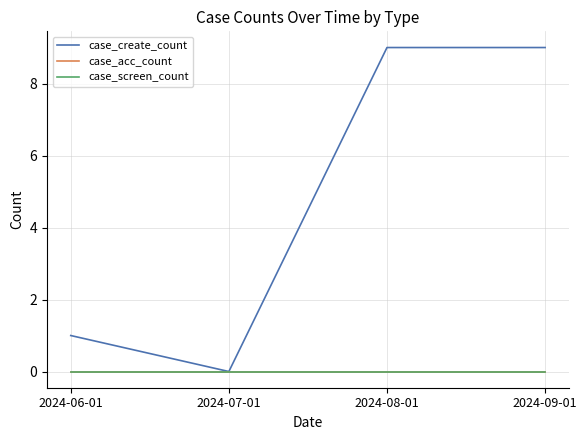

Does the chart have visible grid lines?

Yes